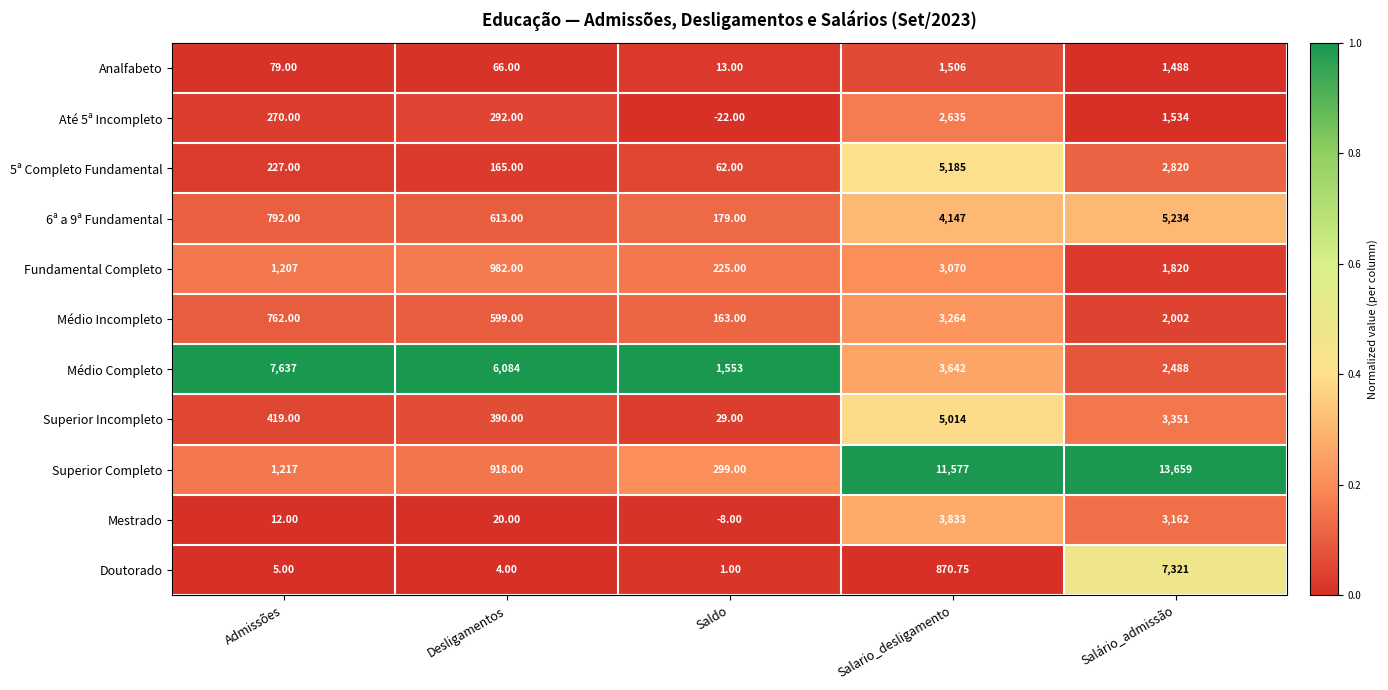

What is the total value across all series at Salário_admissão?

44879.0